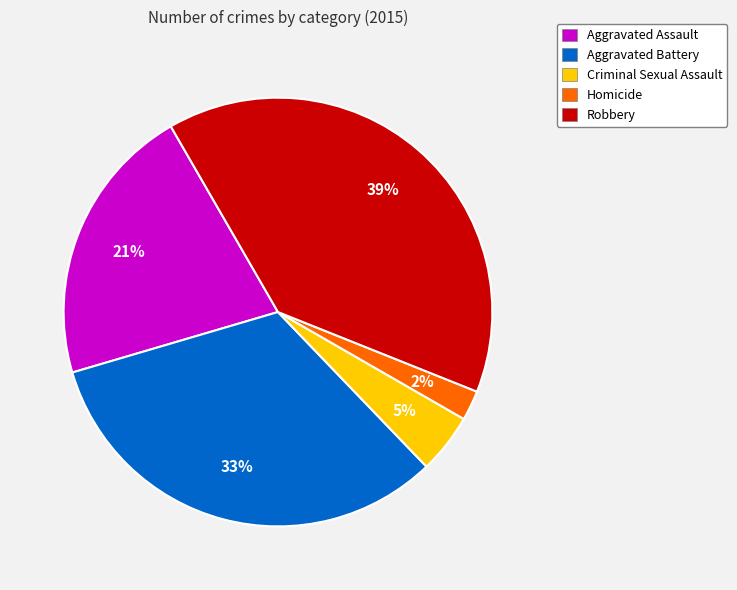

How many slices are in this pie chart?

5